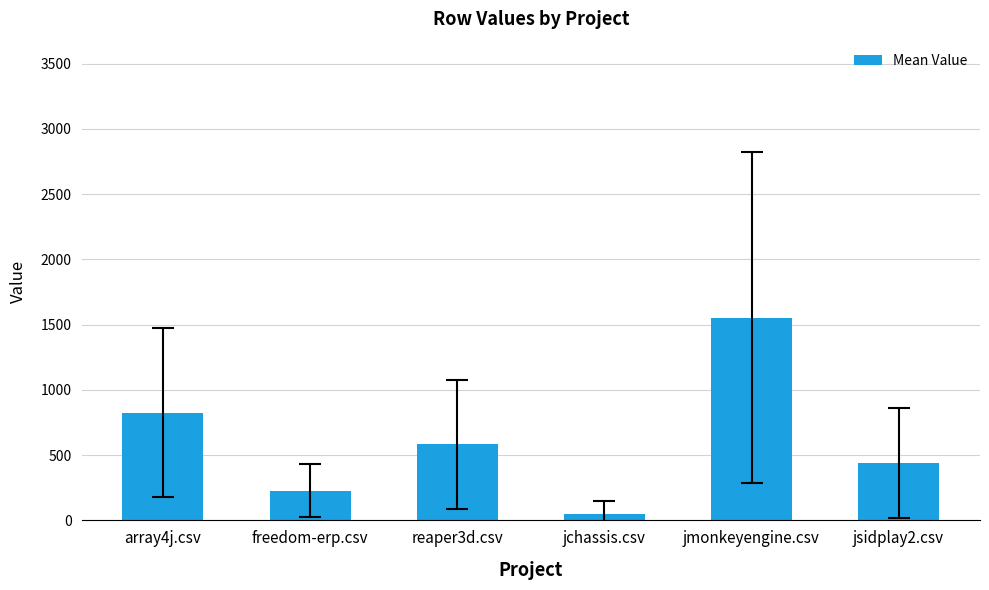

True or false: the data shows 440.4 at jsidplay2.csv.

True